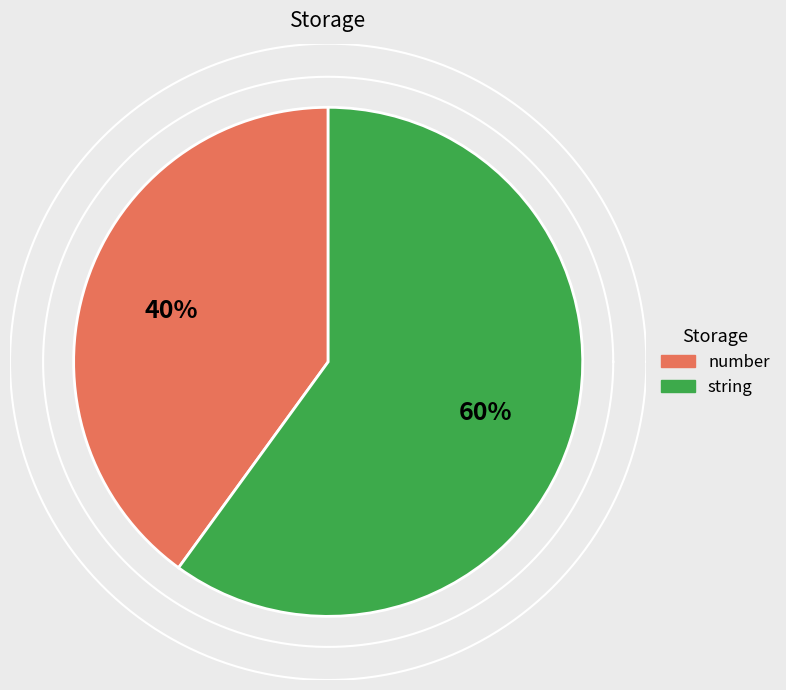

How many slices are in this pie chart?

2